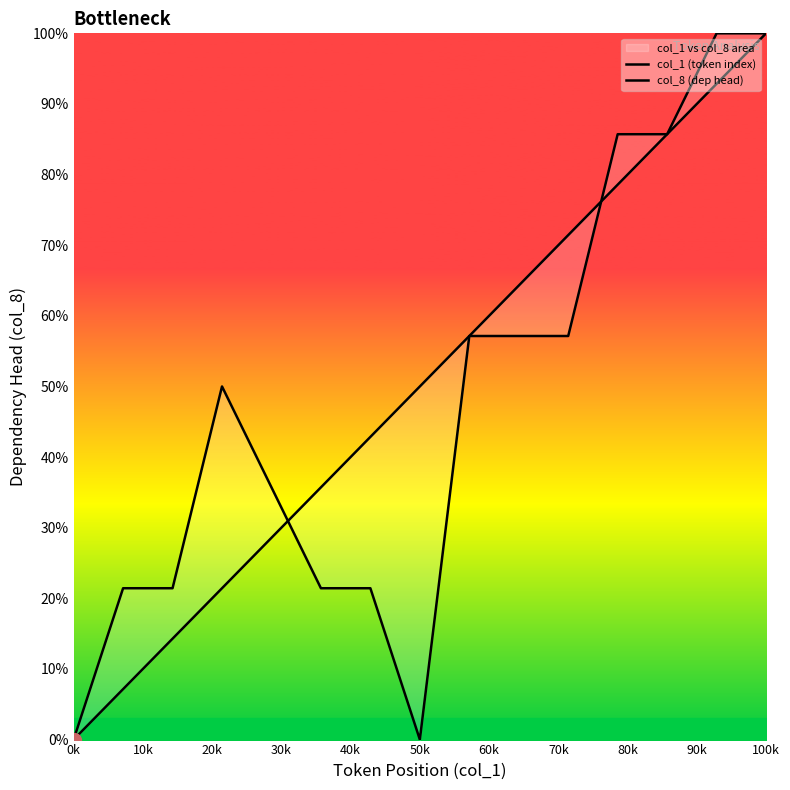

Reading left to right, extract all data points from this chart.

col_1 (token index): 0.0	7.1	14.3	21.4	28.6	35.7	42.9	50.0	57.1	64.3	71.4	78.6	85.7	92.9	100.0
col_8 (dep head): 0.0	21.4	21.4	50.0	35.7	21.4	21.4	0.0	57.1	57.1	57.1	85.7	85.7	100.0	100.0